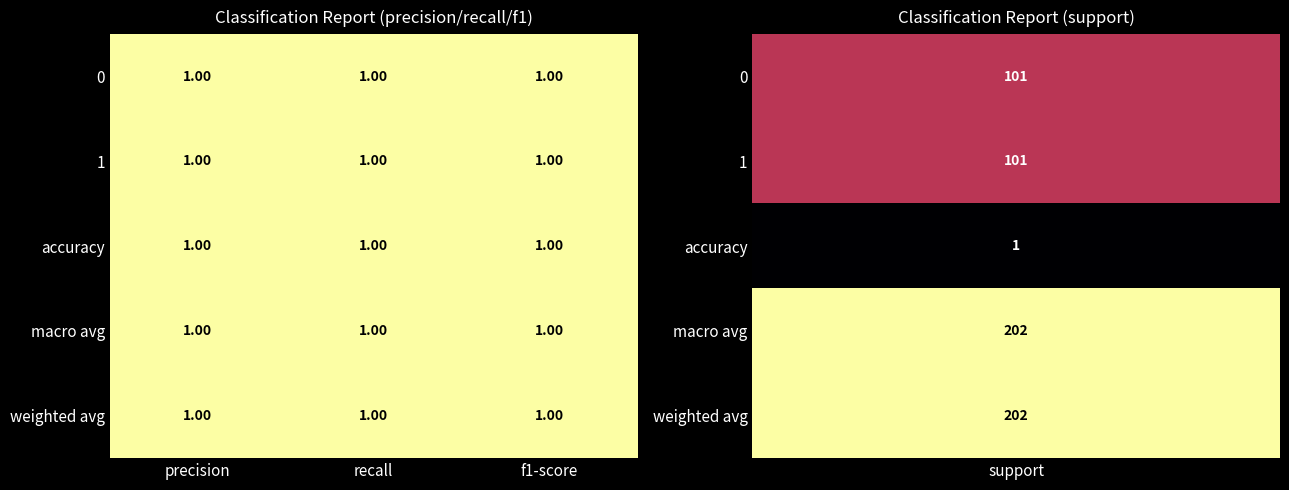

Reading right to left, what are all the values shown in this chart?

0: support=101	f1-score=1	recall=1	precision=1
1: support=101	f1-score=1	recall=1	precision=1
accuracy: support=1	f1-score=1	recall=1	precision=1
macro avg: support=202	f1-score=1	recall=1	precision=1
weighted avg: support=202	f1-score=1	recall=1	precision=1